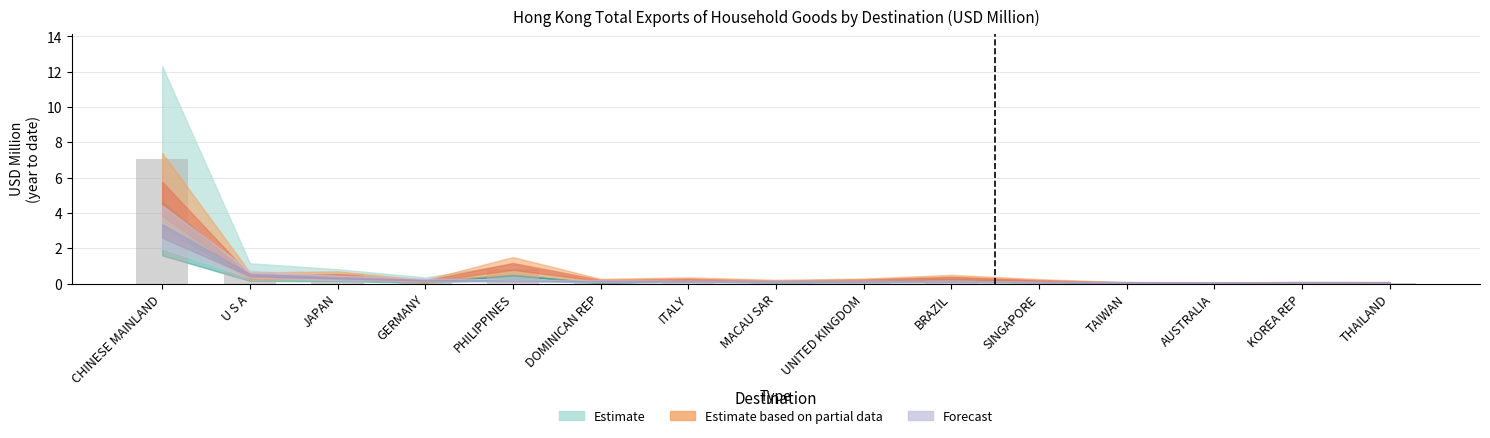

The value at AUSTRALIA is 0.0. True or false?

True